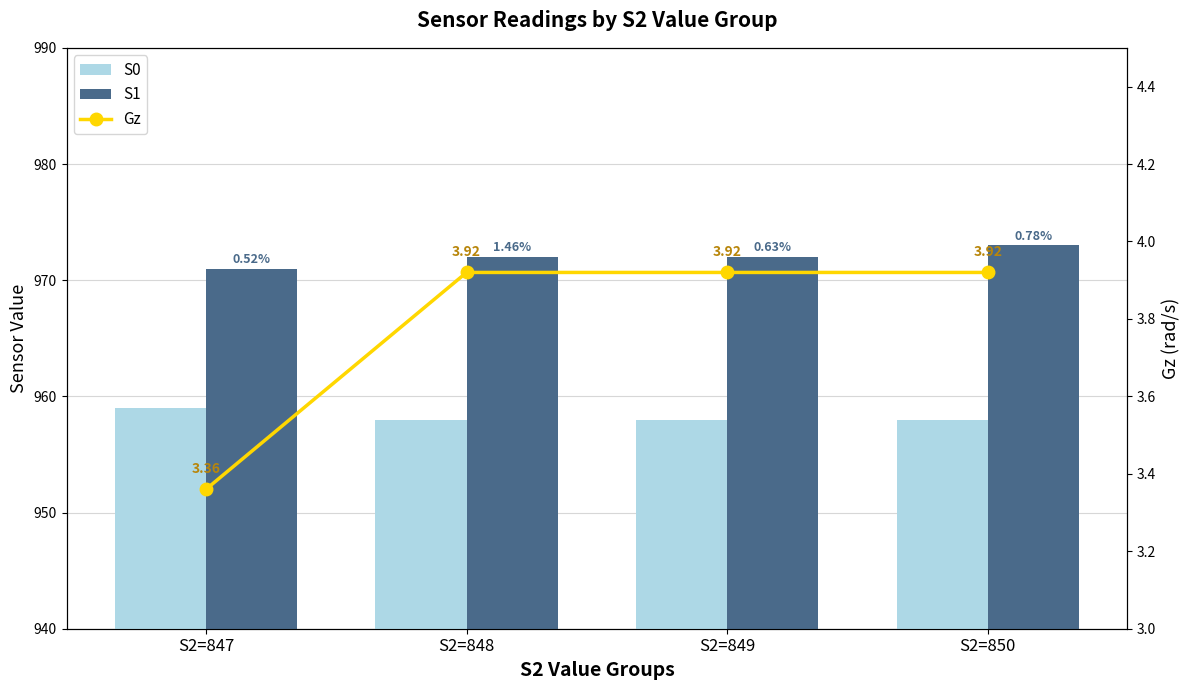

Reading left to right, extract all data points from this chart.

S0: 959.0	958.0	958.0	958.0
S1: 971.0	972.0	972.0	973.0
Gz: 3.4	3.9	3.9	3.9